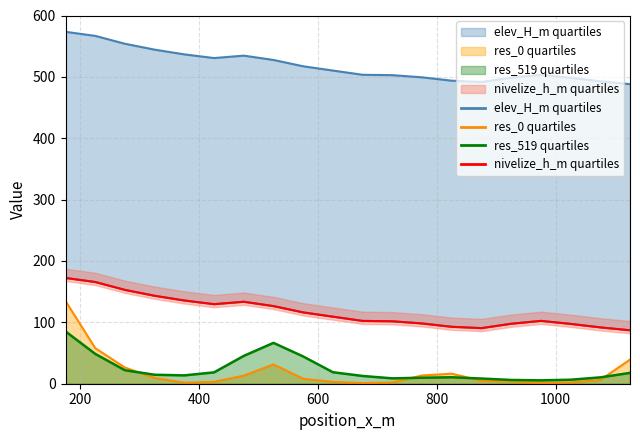

How many data points does each series have?

20